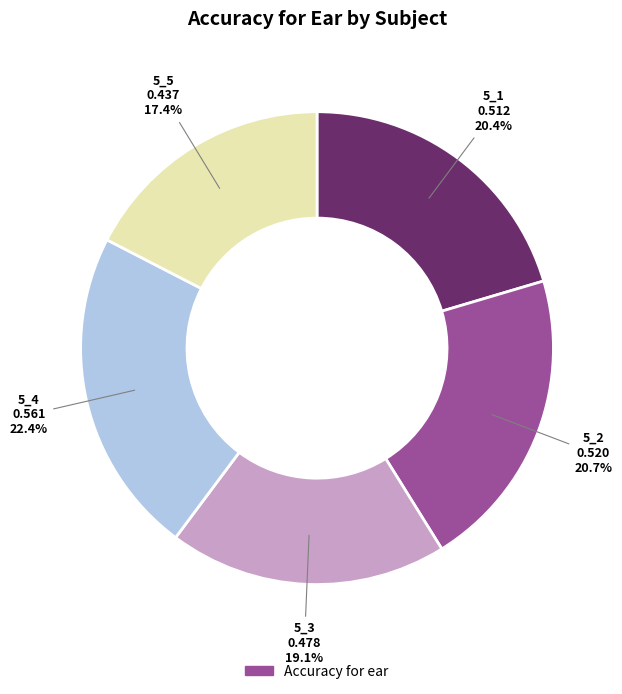

Is there a majority slice in this chart?

No